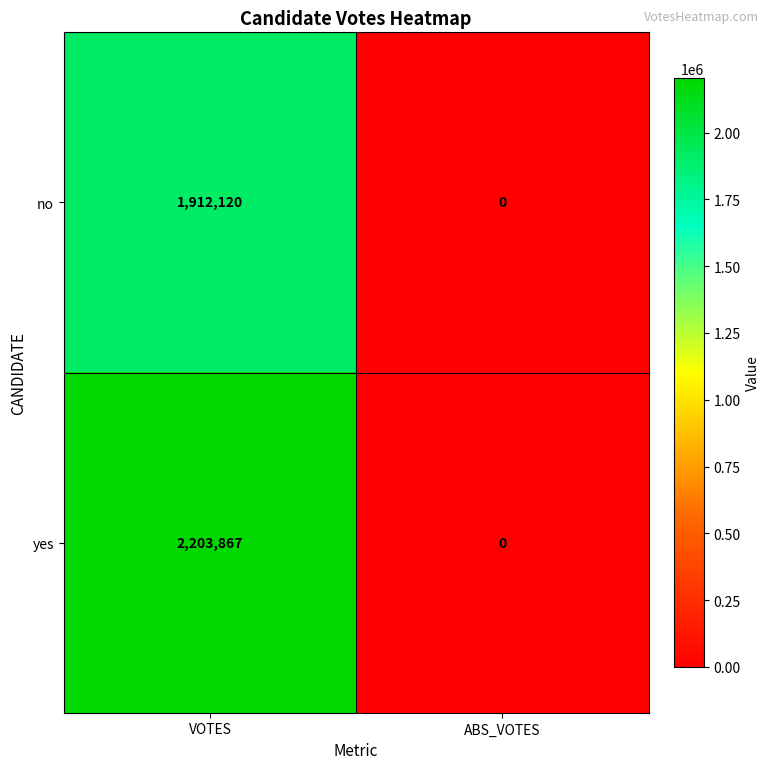

Is it true that yes equals 1448715 at VOTES?

False